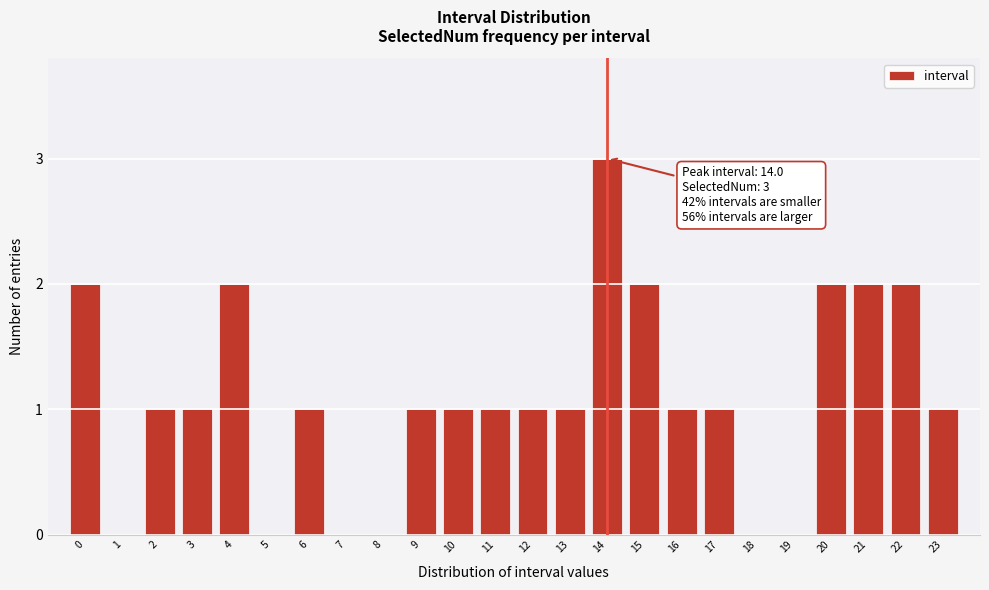

Reading right to left, transcribe all the data shown in this chart.

23=1	22=2	21=2	20=2	19=0	18=0	17=1	16=1	15=2	14=3	13=1	12=1	11=1	10=1	9=1	8=0	7=0	6=1	5=0	4=2	3=1	2=1	1=0	0=2